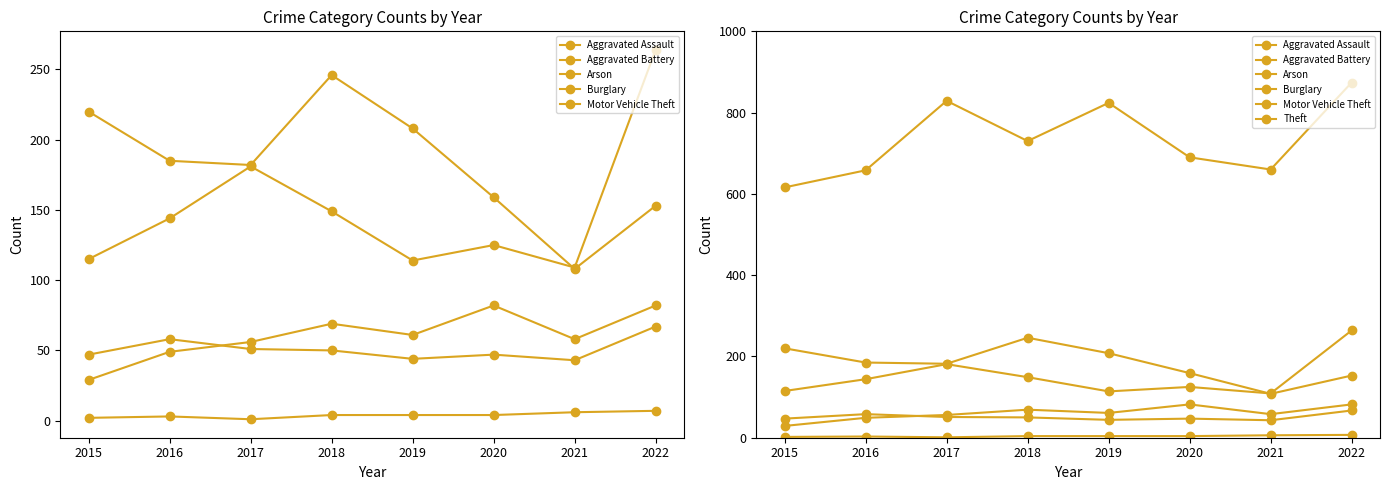

How many lines are shown in the chart?

6